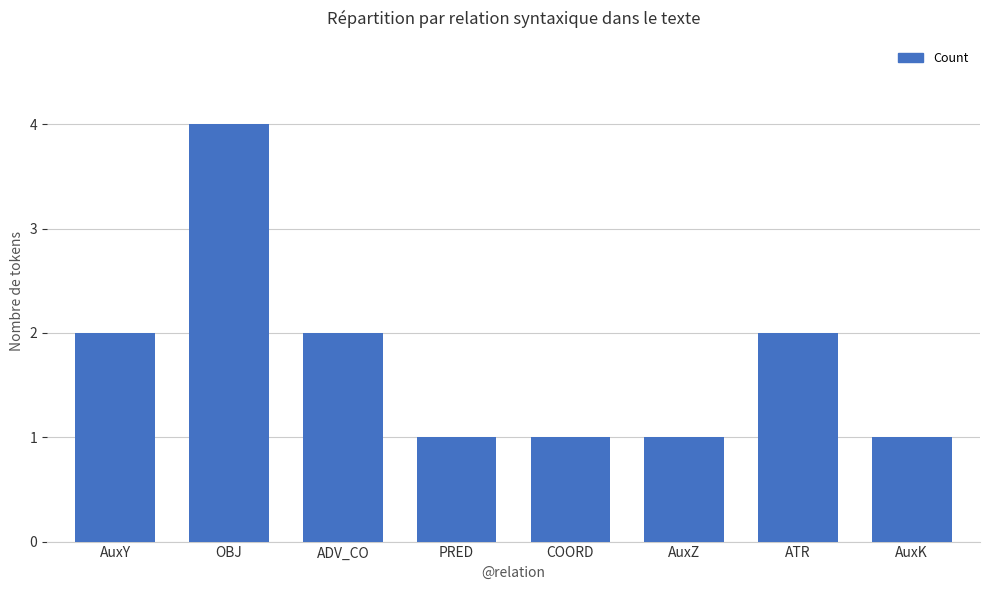

Which category has the highest value across all series?

OBJ